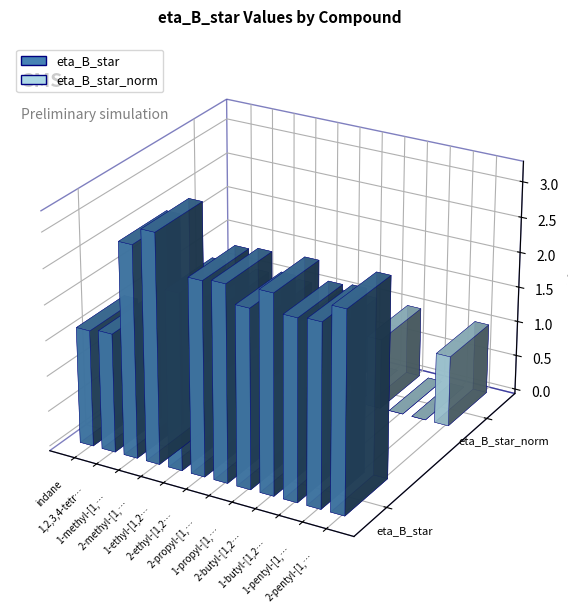

Count the number of data series in this chart.

2